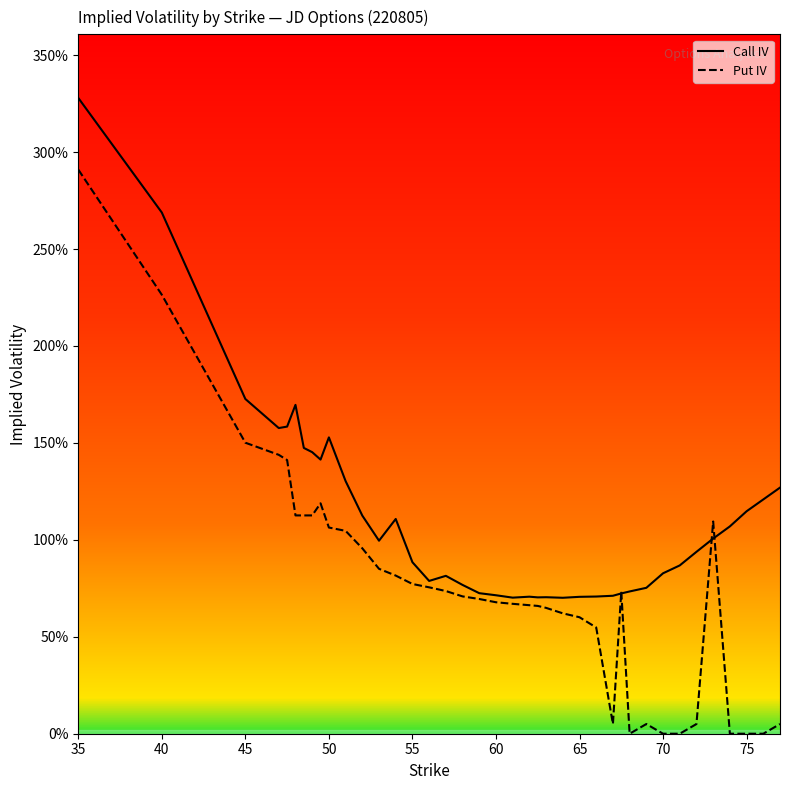

Is this an area chart (filled region under the line)?

No